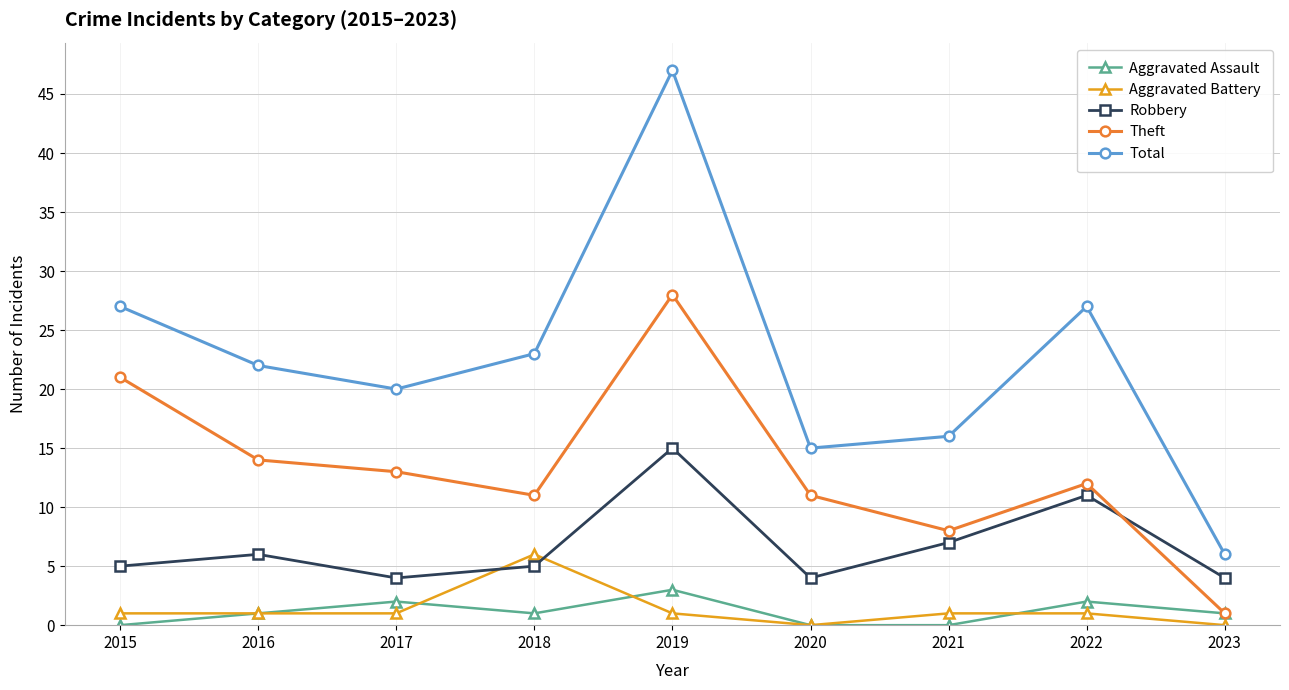

What is the average value of the Aggravated Battery series?

1